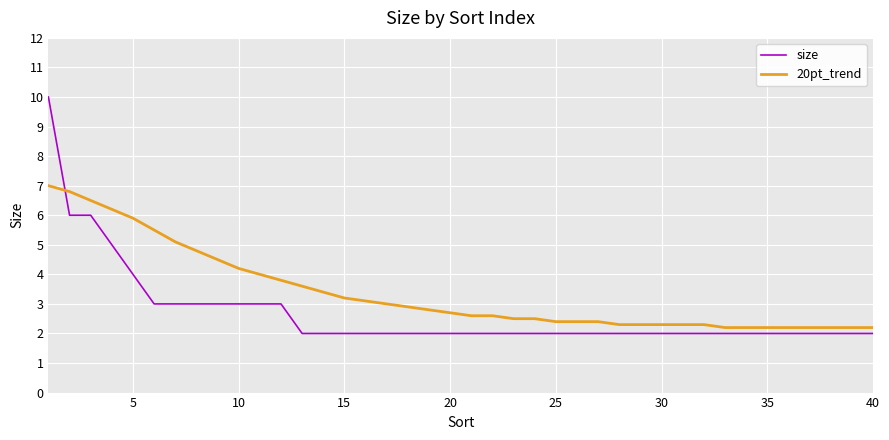

Which series has the largest range (max minus min)?

size